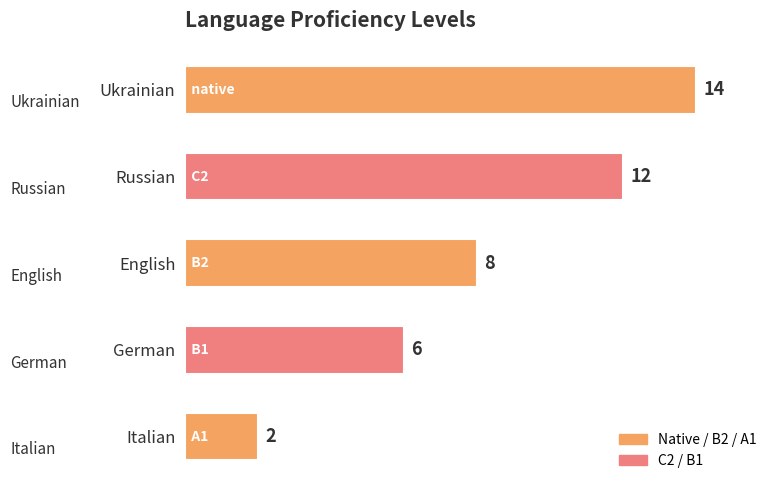

Are the bars grouped side by side (vs. stacked)?

No